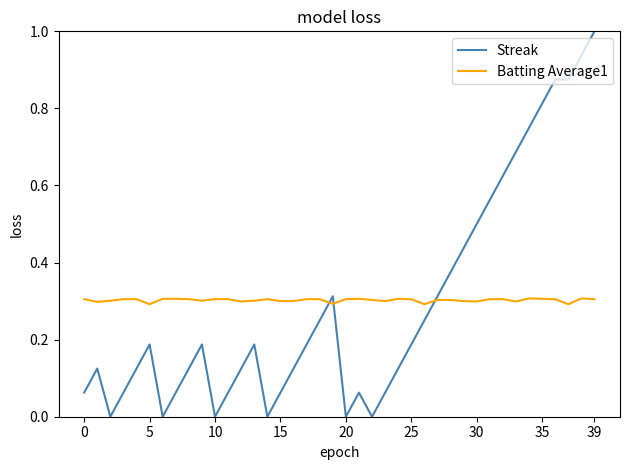

In Streak, how many points are lower than both neighbors (excluding endpoints)?

6